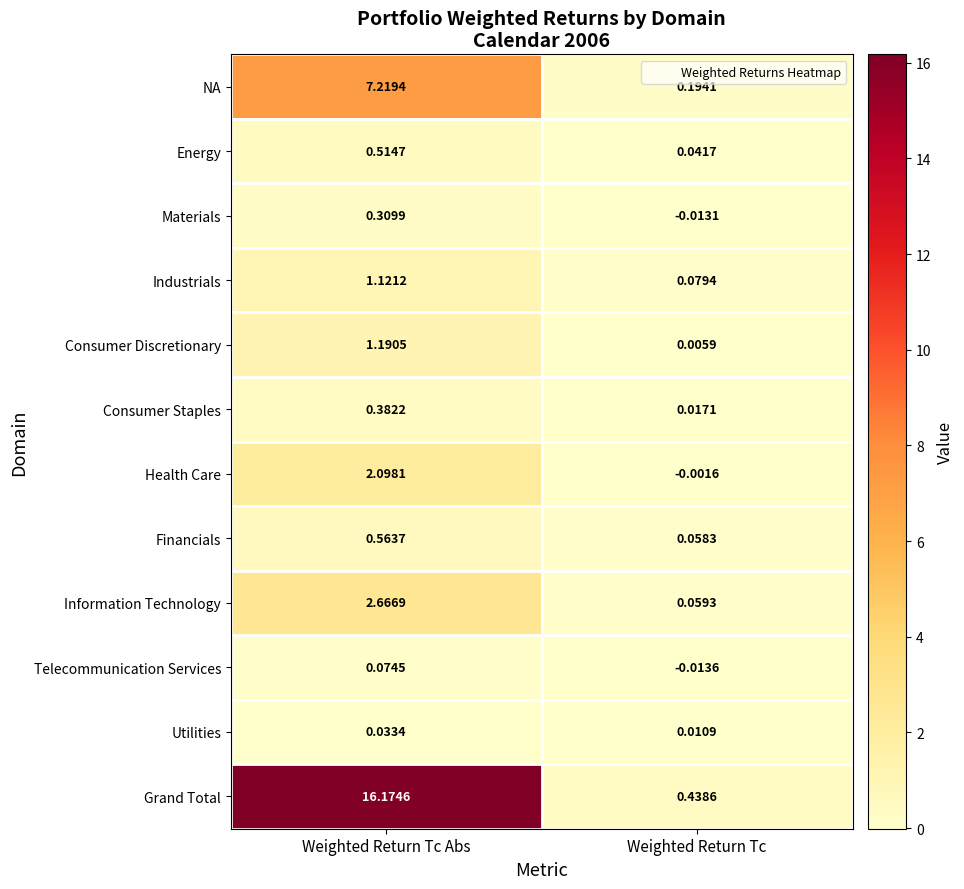

Rank the categories by Telecommunication Services value from lowest to highest.

Weighted Return Tc, Weighted Return Tc Abs